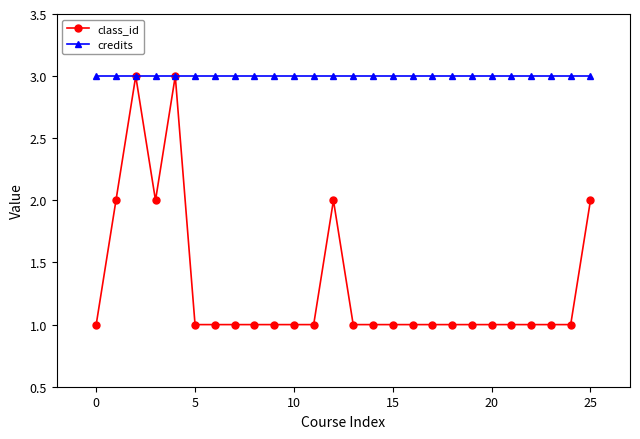

Which series has the largest range (max minus min)?

class_id